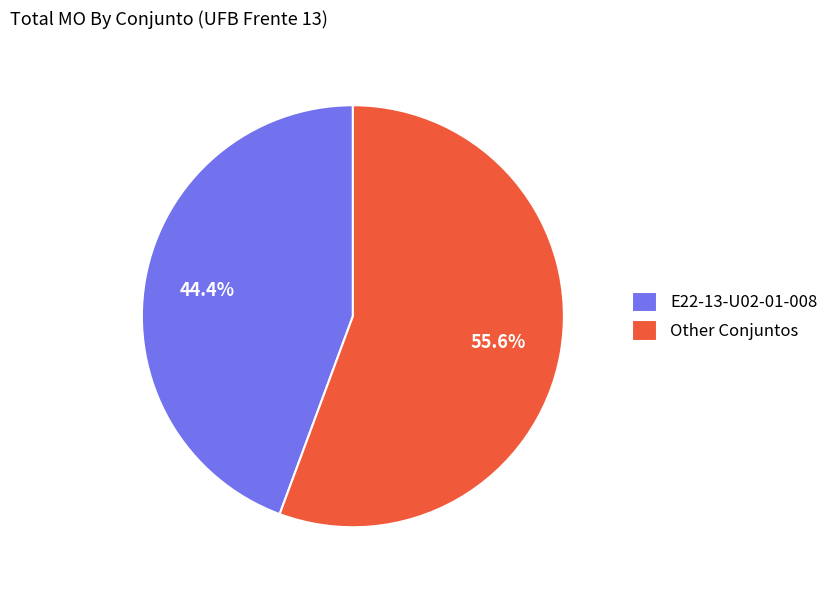

Which has a higher value, E22-13-U02-01-008 or Other Conjuntos?

Other Conjuntos